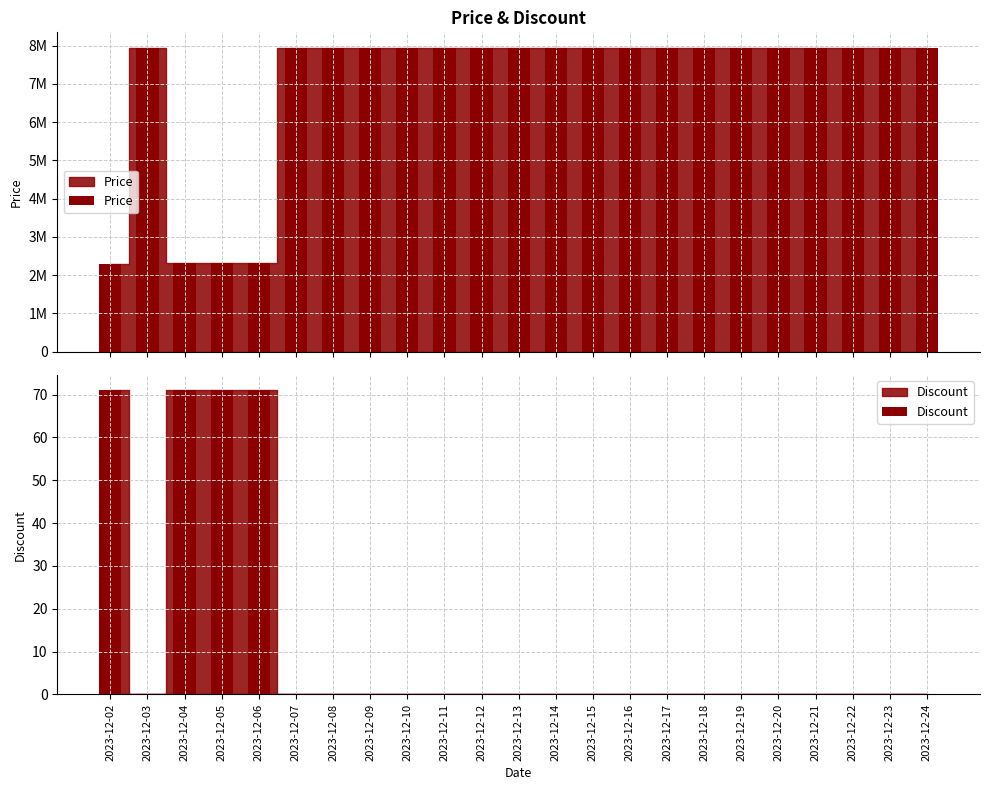

Reading left to right, transcribe all the data shown in this chart.

Price: 2300900	7947000	2318100	2318100	2318100	7947000	7947000	7947000	7947000	7947000	7947000	7947000	7947000	7947000	7947000	7947000	7947000	7947000	7947000	7947000	7947000	7947000	7947000
Discount: 71	0	71	71	71	0	0	0	0	0	0	0	0	0	0	0	0	0	0	0	0	0	0